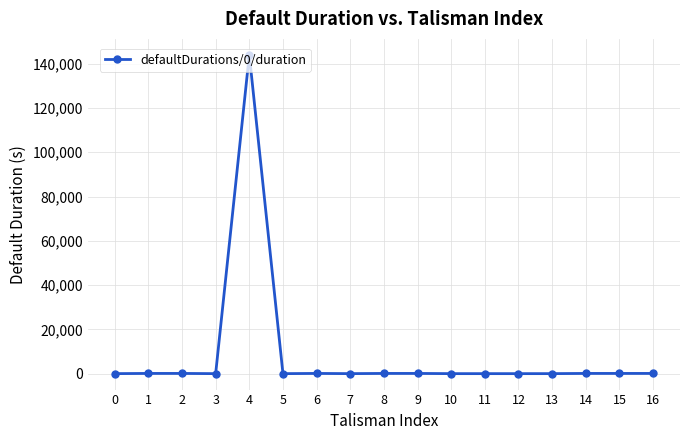

At which category does the chart reach its peak across all series?

4